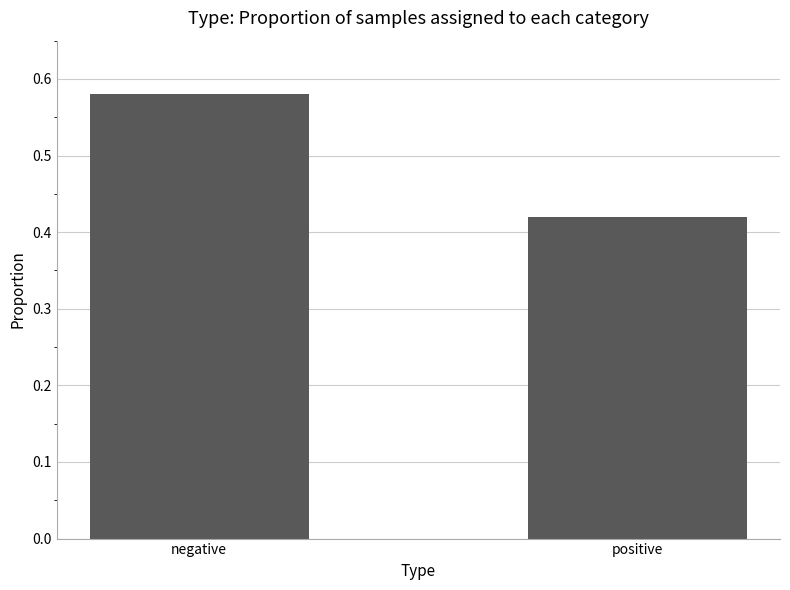

List the labels in order of value, largest first.

negative, positive